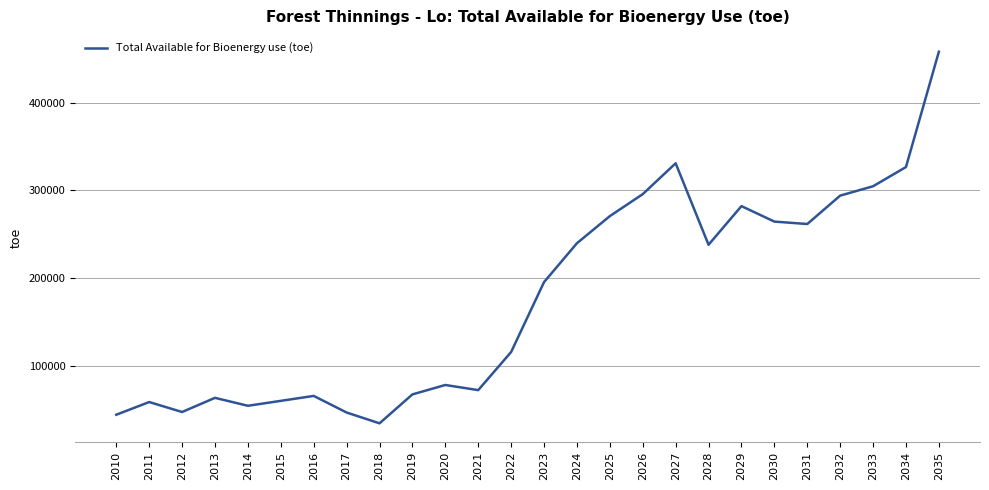

Between 2023 and 2033, which is larger?

2033